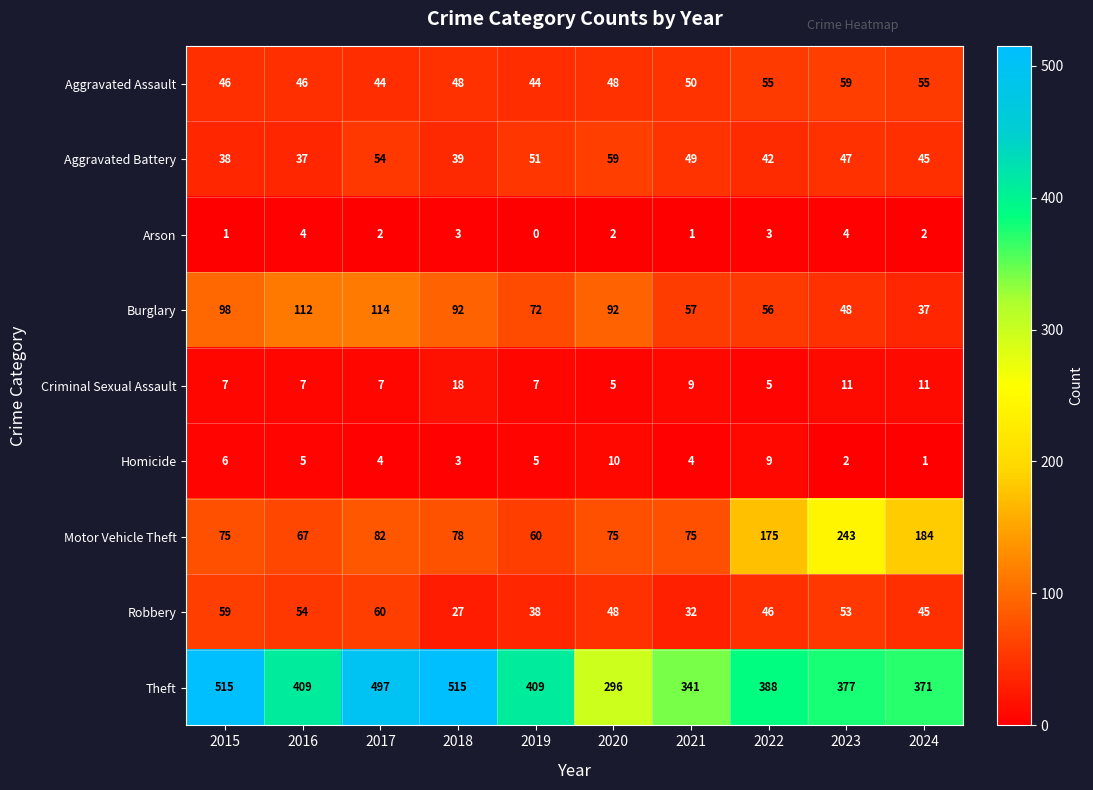

Between 2020 and 2022, which series saw the biggest shift?

Motor Vehicle Theft